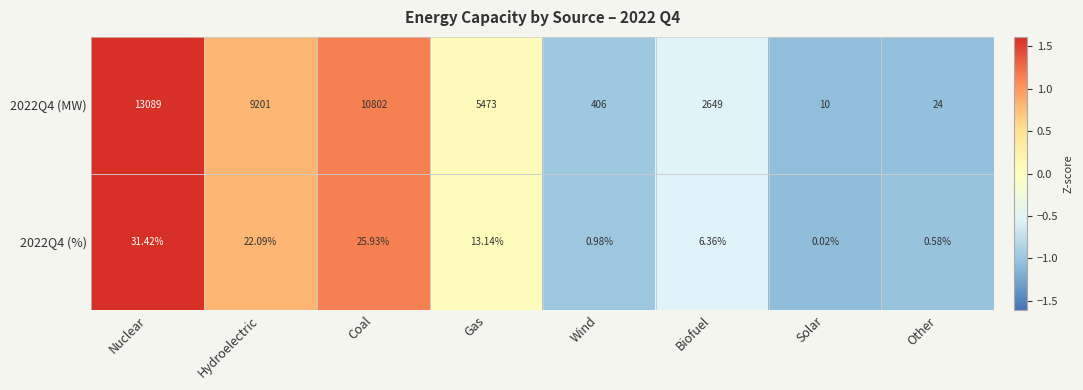

Which category has the lowest value across all series?

Solar